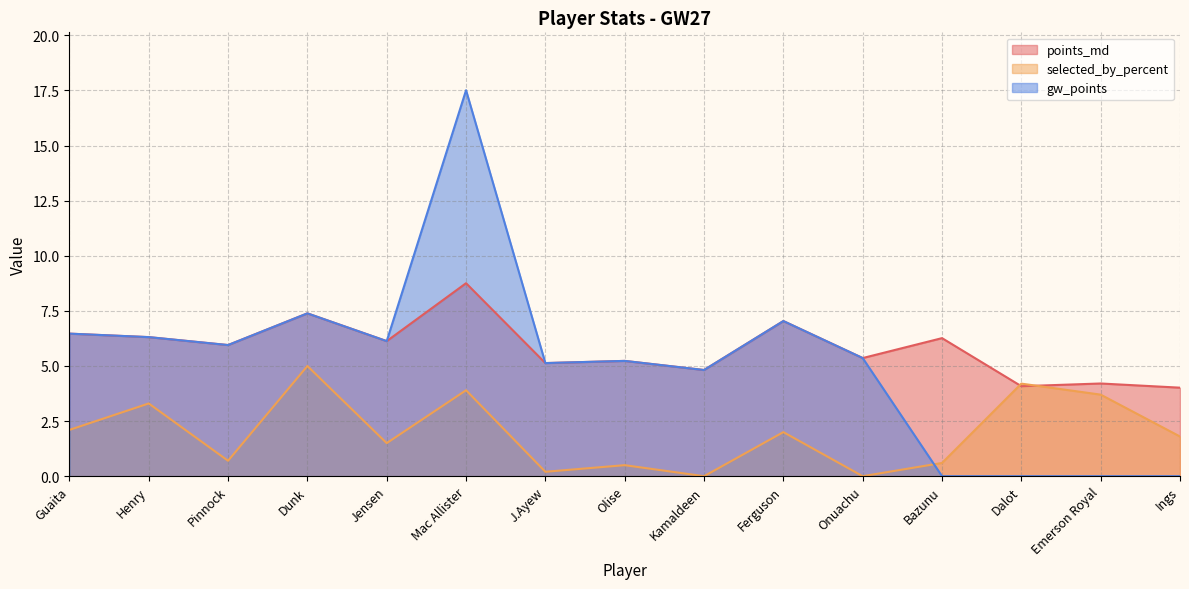

True or false: points_md and gw_points cross at least once.

False